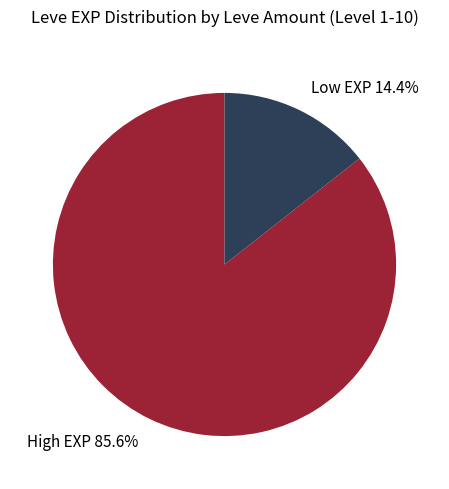

Does Low EXP 14.4% account for over 50% of the chart?

No